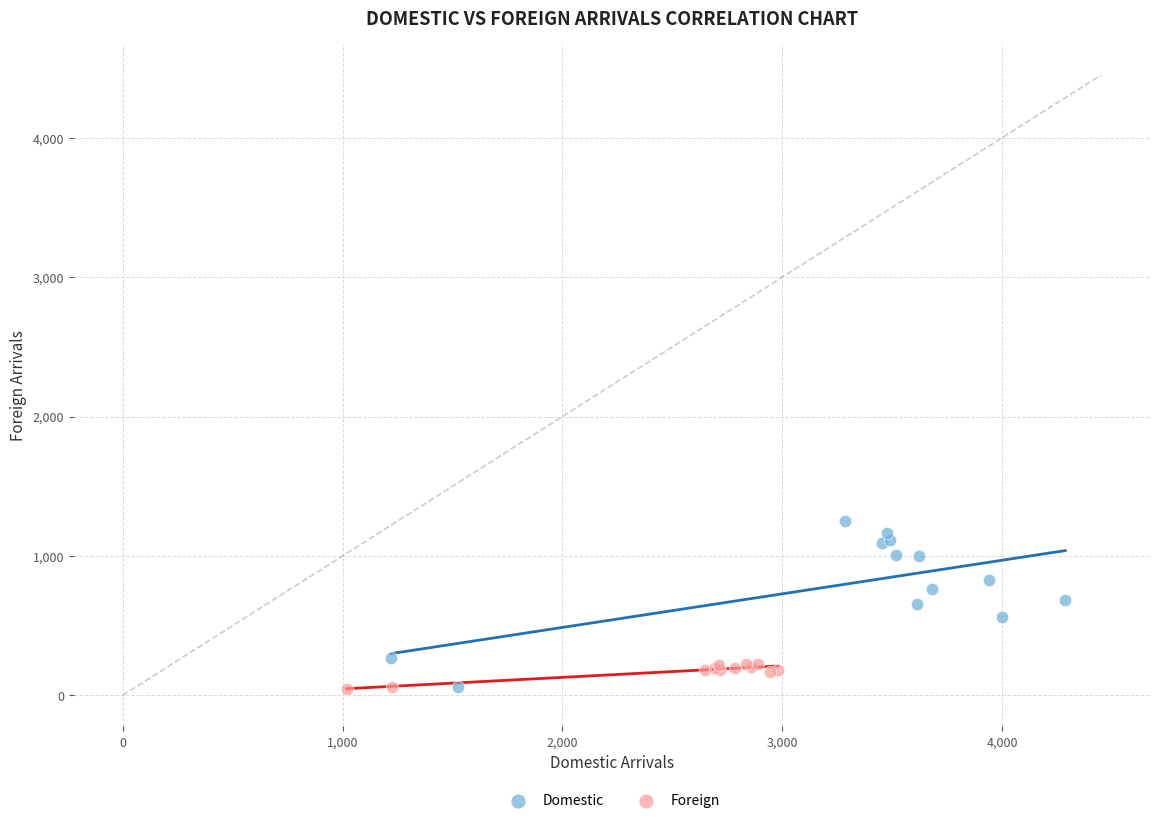

Which series has the widest spread of Y values?

Domestic